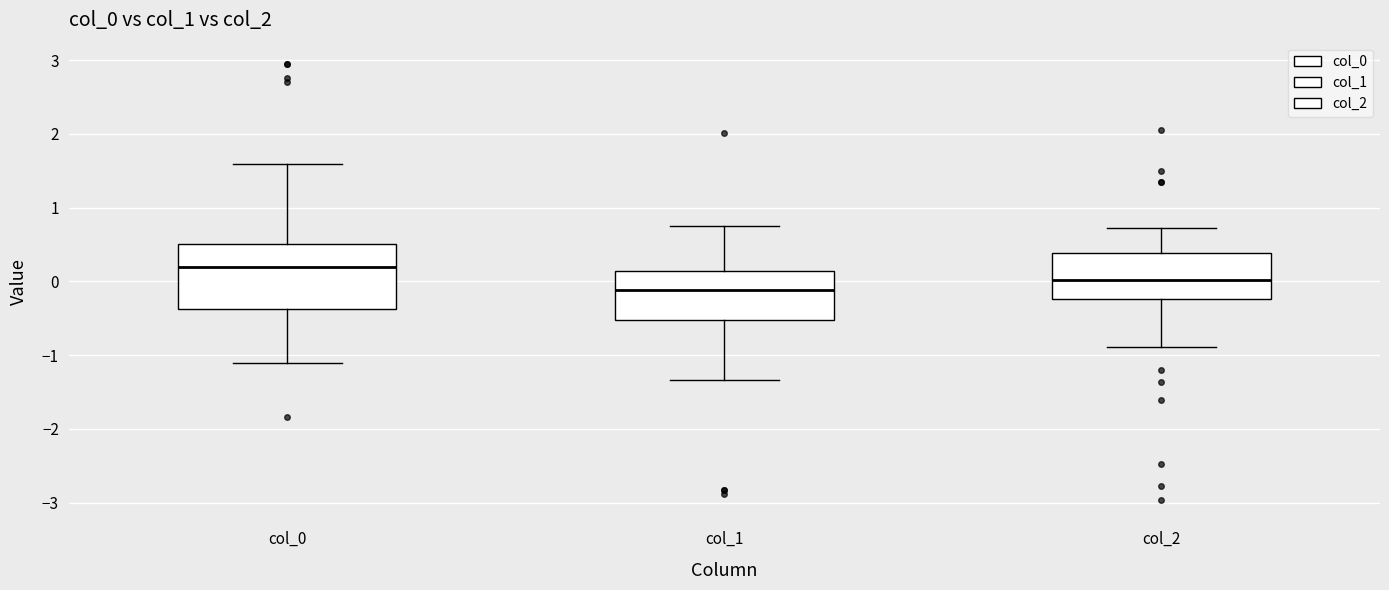

Which box is the tallest, from its lower edge to its upper edge?

col_0